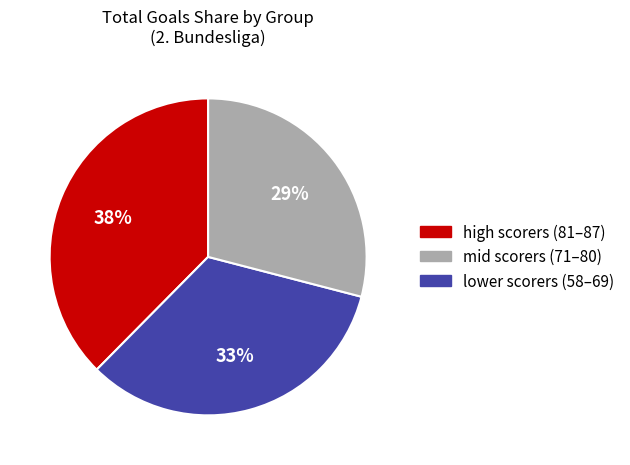

True or false: mid scorers (71–80) accounts for 40% of the total.

False